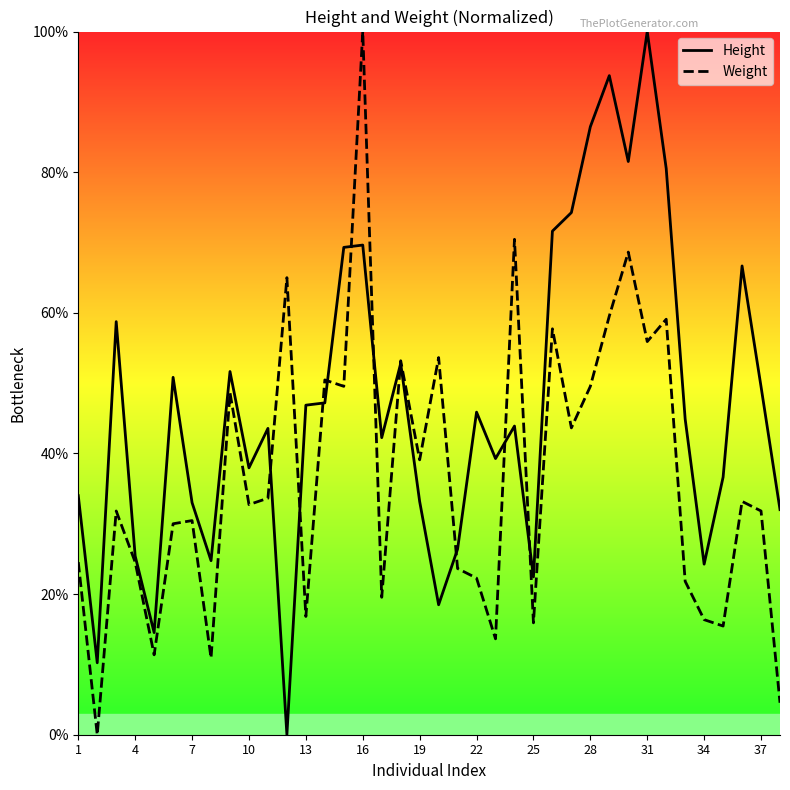

At 19, list the series in order from smallest to largest.

Height, Weight